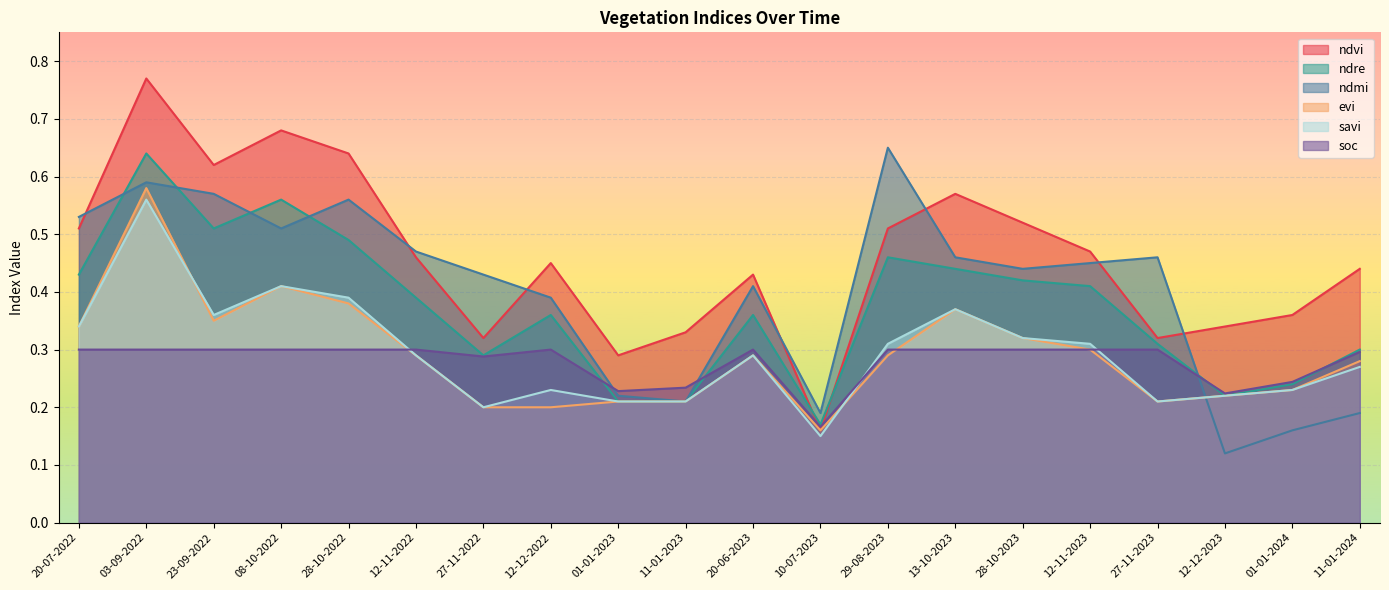

What is the sum of all evi values?

5.8